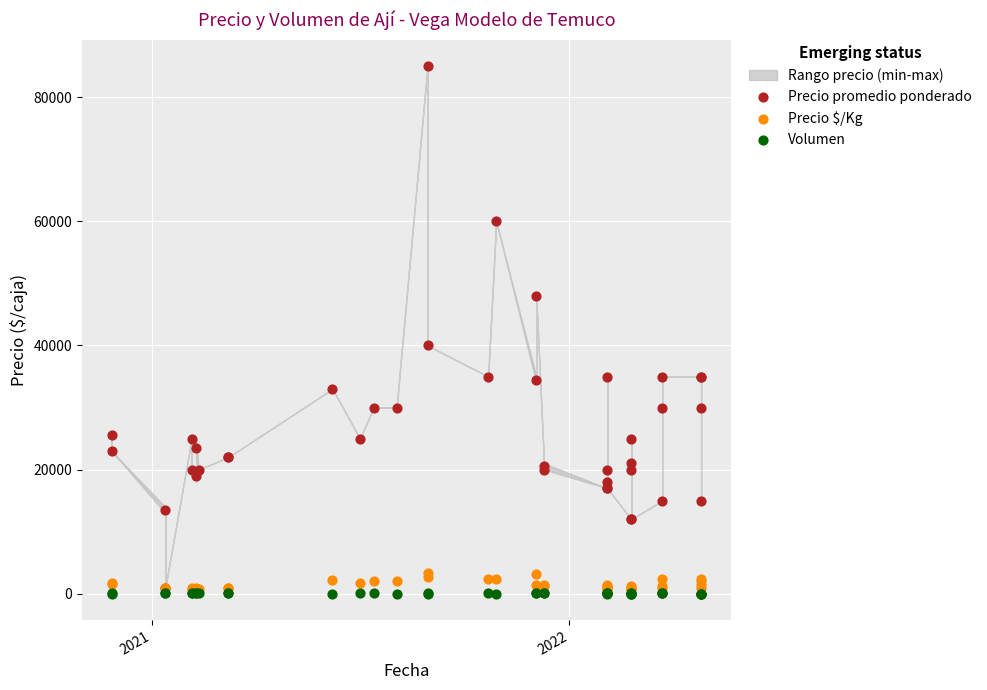

Across all series, what Y value is closest to 42505?

40000